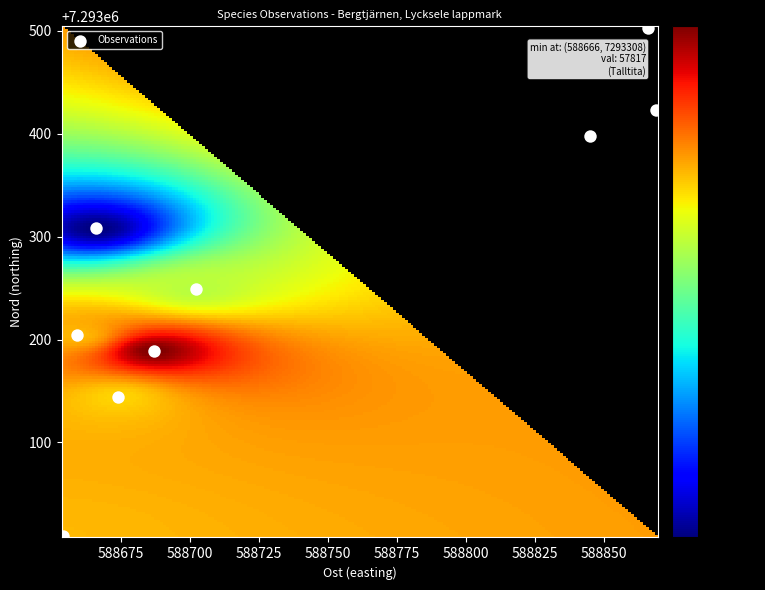

What Y value in the scatter plot is closest to 7293256?

7293249